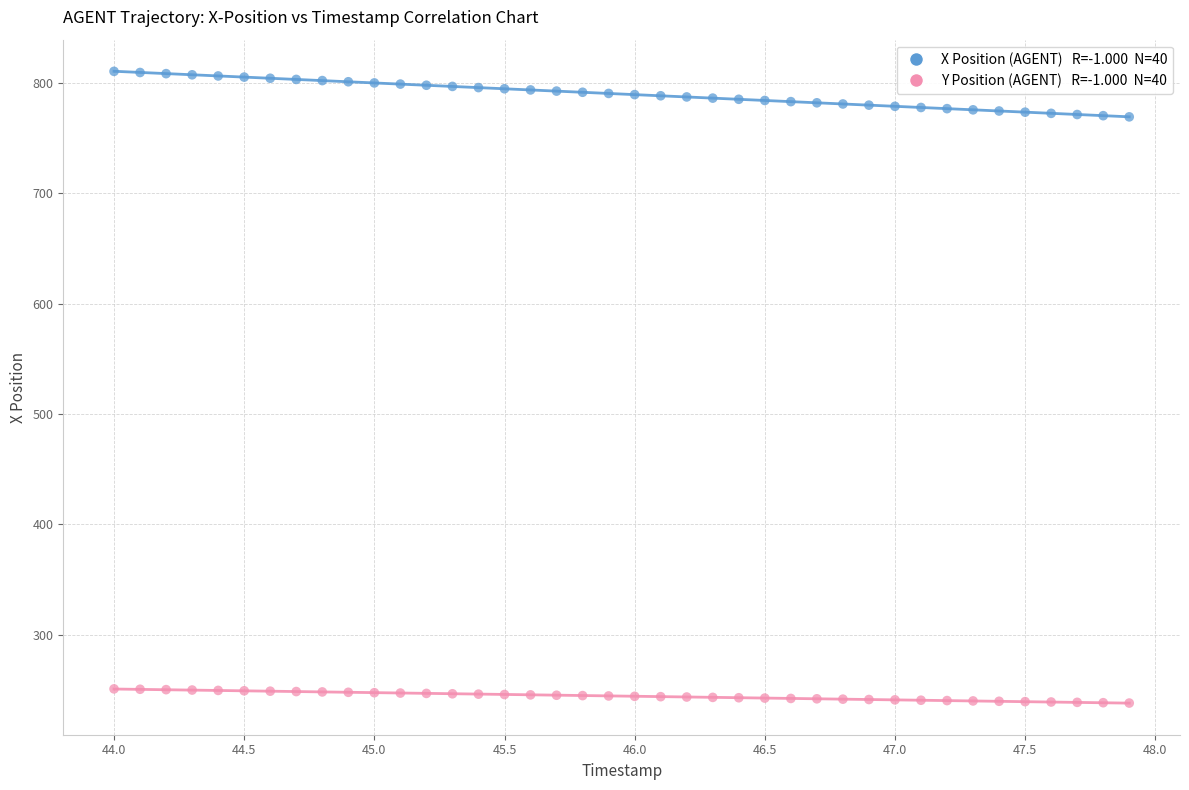

Across all data points, what is the range of Y values (max minus min)?

572.7